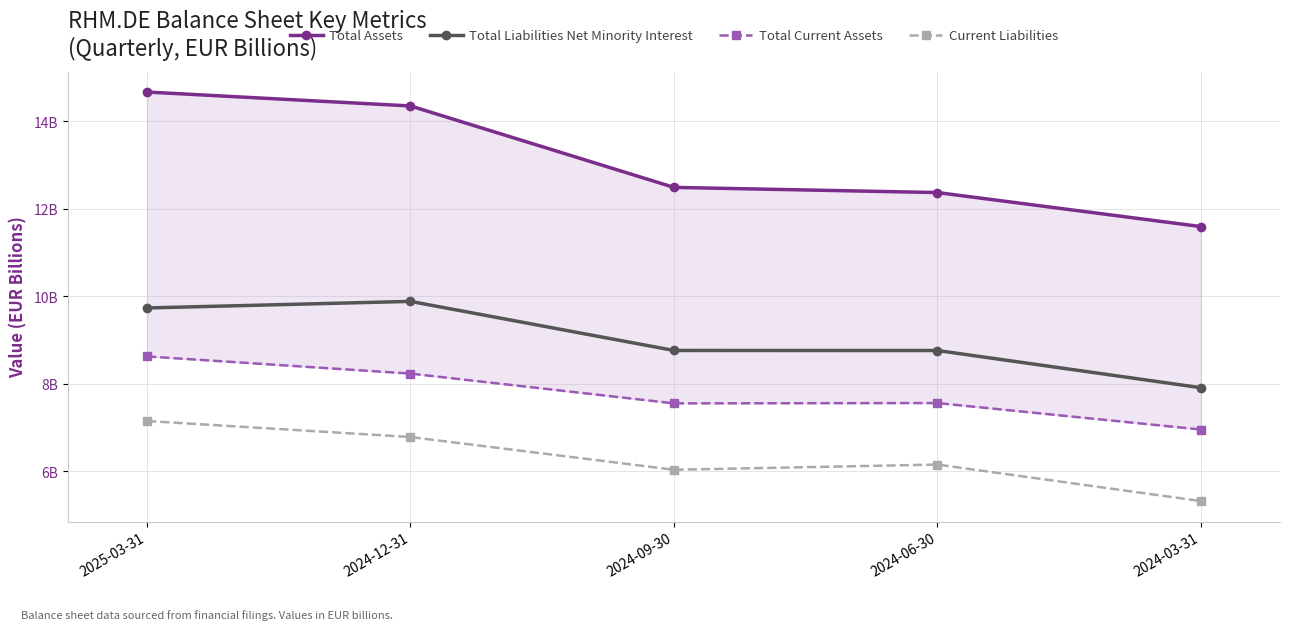

What is the label of the 4th point from the left?

2024-06-30